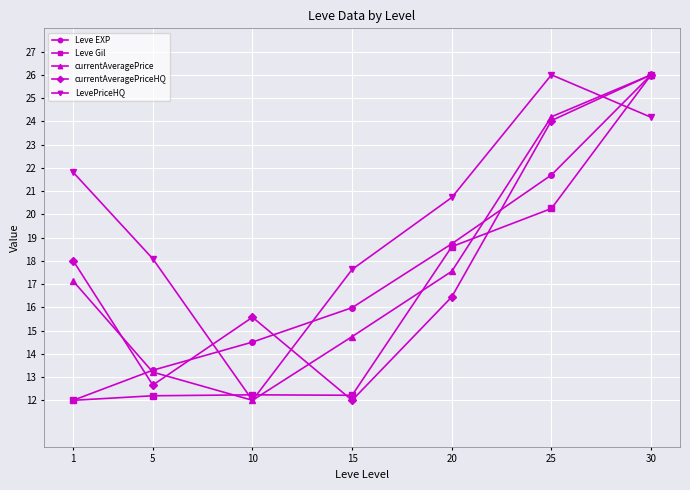

What is the spread (max minus min) of values at 30?

1.8